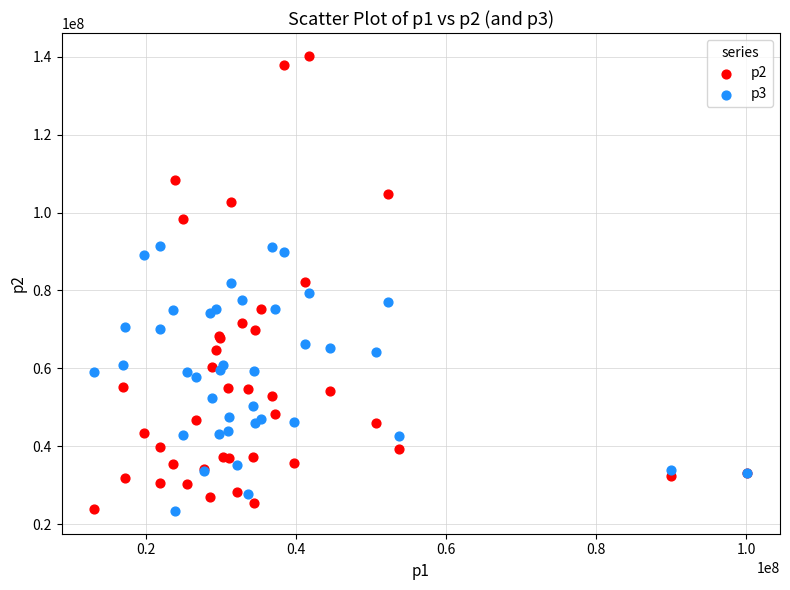

Which series contains the highest Y value?

p2